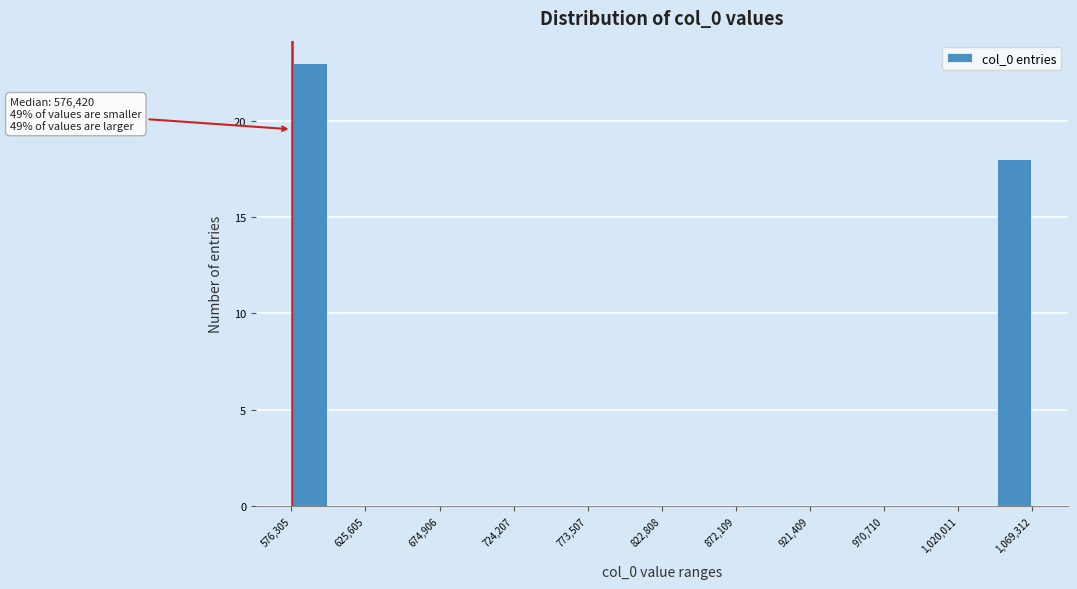

Over which range of the x-axis is the bar tallest?

575000 to 600000